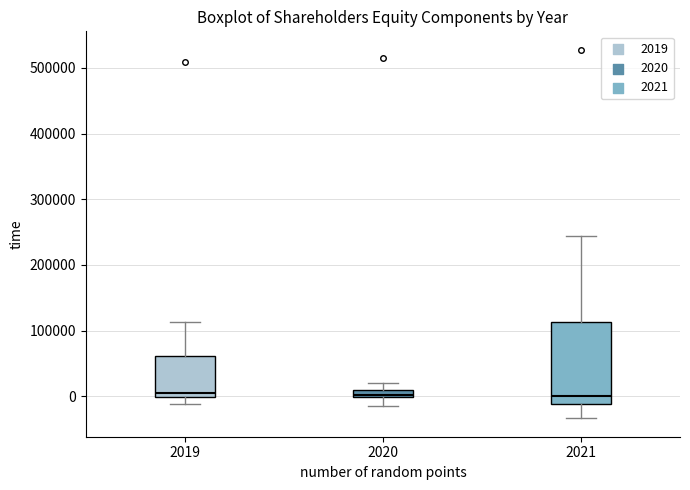

Where does the upper whisker of the box at x = 2021 end on the y-axis? The values are not printed on the chart, so give them approximately, as read against the axis.

240000